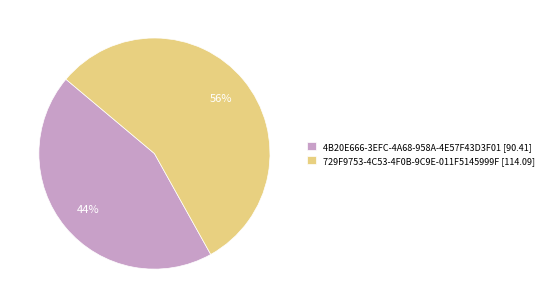

To the nearest percent, what portion does 4B20E666-3EFC-4A68-958A-4E57F43D3F01 represent?

44%